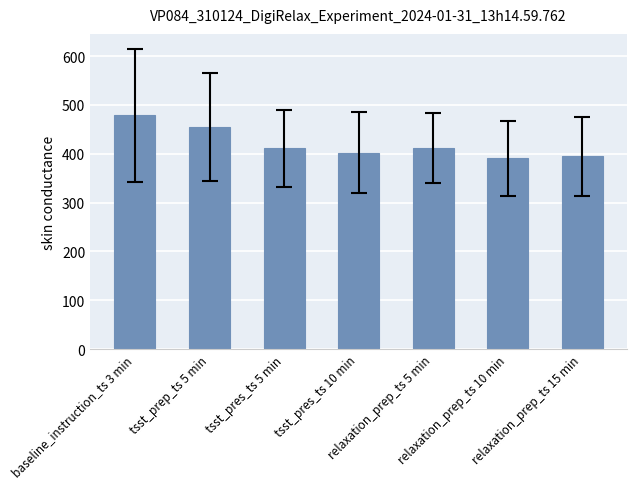

True or false: the data shows 653.4 at tsst_pres_ts 5 min.

False